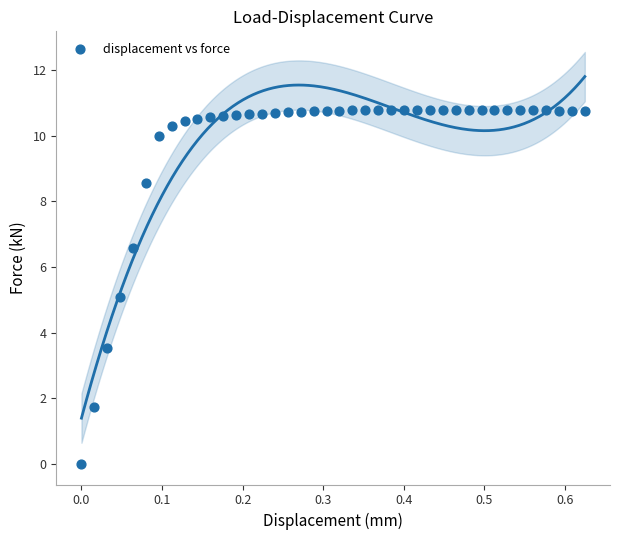

What is the range of Y values (max minus min)?

10.8